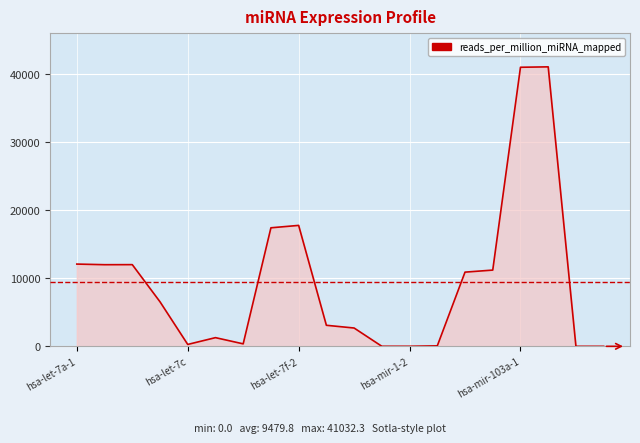

How many lines are shown in the chart?

1